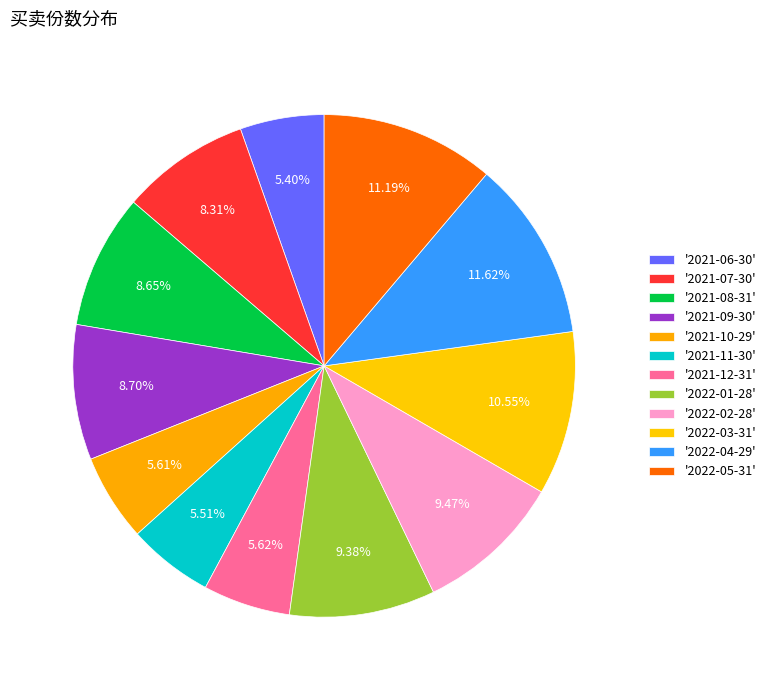

How many slices are in this pie chart?

12